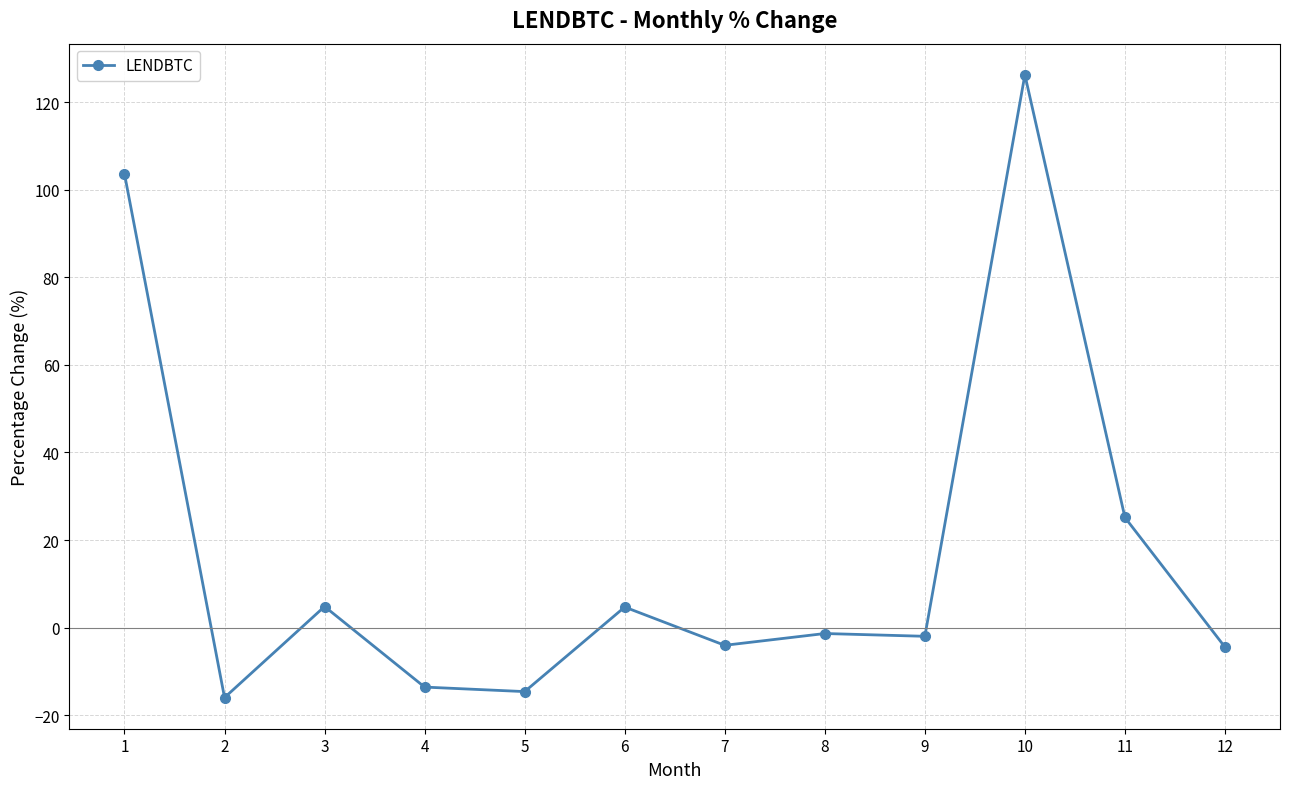

What is the average value?

17.4